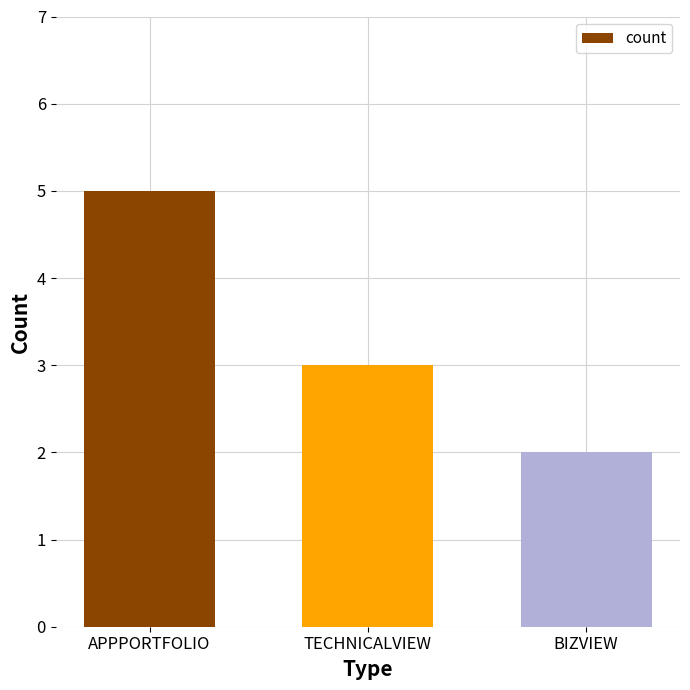

How many values are between 2 and 5?

3